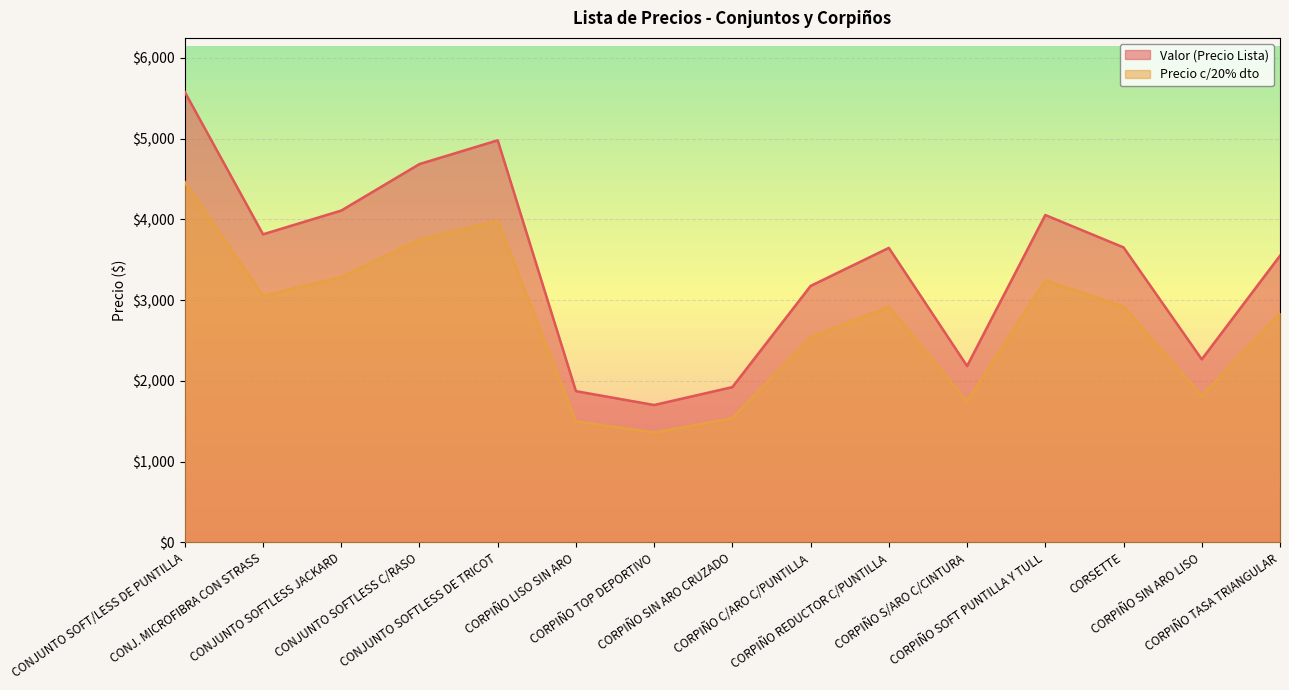

List the labels in order of Valor (Precio Lista) value, largest first.

CONJUNTO SOFT/LESS DE PUNTILLA, CONJUNTO SOFTLESS DE TRICOT, CONJUNTO SOFTLESS C/RASO, CONJUNTO SOFTLESS JACKARD, CORPIÑO SOFT PUNTILLA Y TULL, CONJ. MICROFIBRA CON STRASS, CORSETTE, CORPIÑO REDUCTOR C/PUNTILLA, CORPIÑO TASA TRIANGULAR, CORPIÑO C/ARO C/PUNTILLA, CORPIÑO SIN ARO LISO, CORPIÑO S/ARO C/CINTURA, CORPIÑO SIN ARO CRUZADO, CORPIÑO LISO SIN ARO, CORPIÑO TOP DEPORTIVO